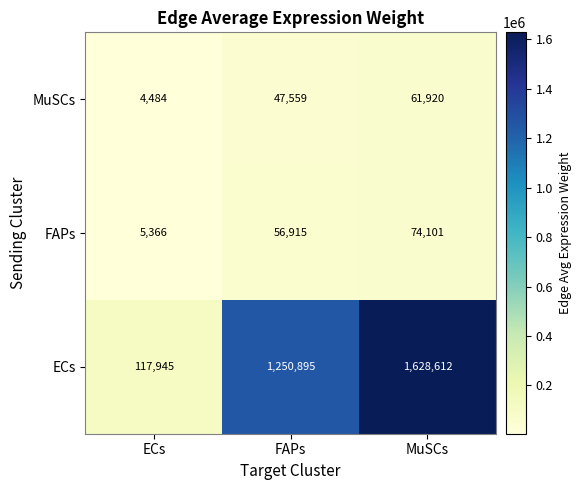

What is the total value across all series at FAPs?

1355369